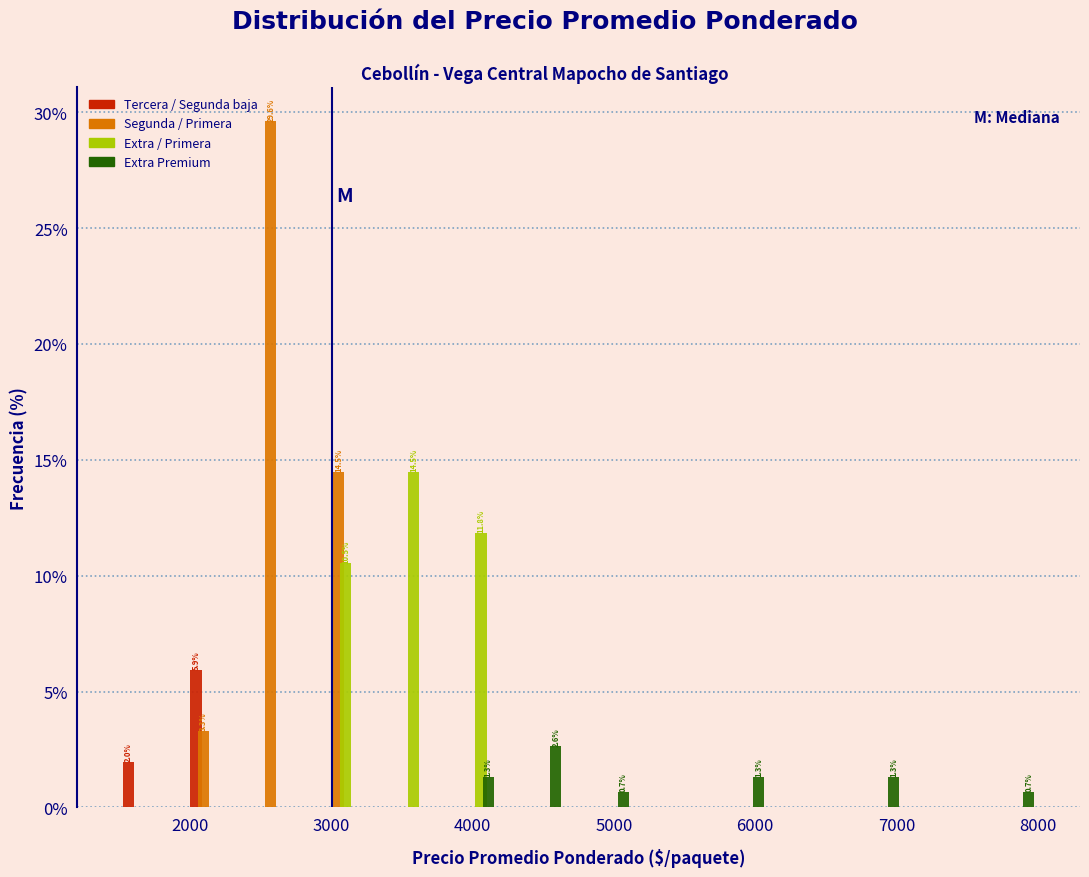

In the Extra / Primera series, which range on the x-axis has the tallest bar?

3300 to 3800